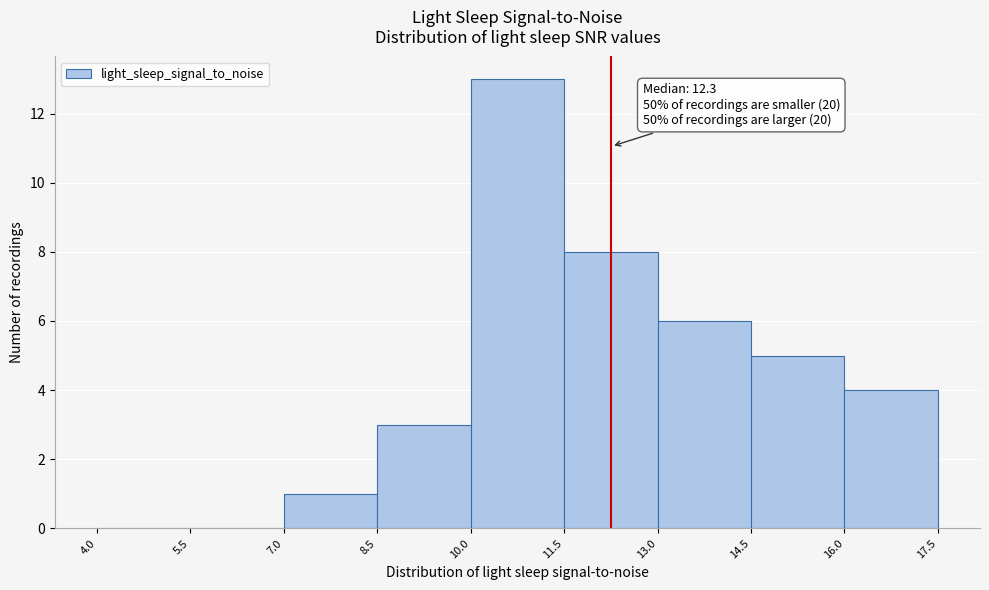

Over which range of the x-axis is the bar tallest?

10.0 to 11.5